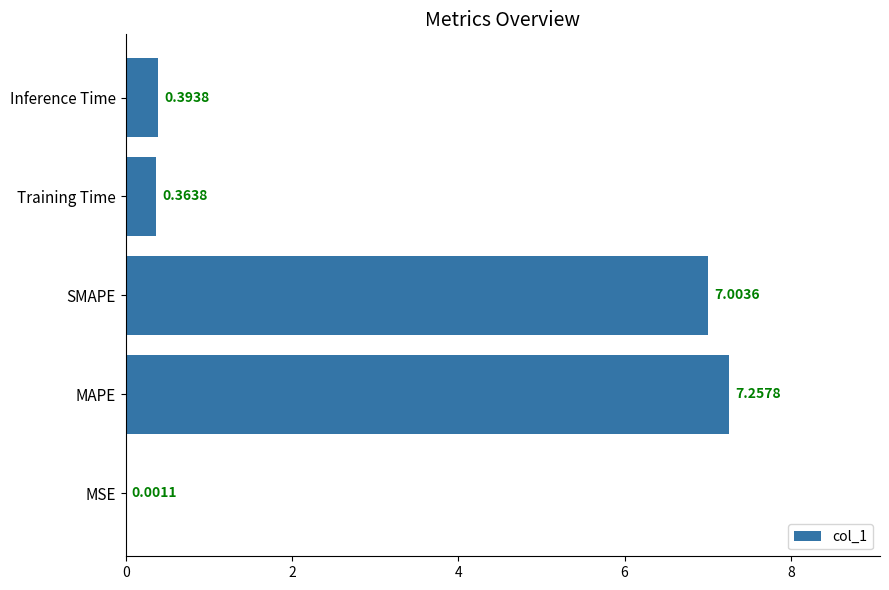

Which has a higher value, SMAPE or Inference Time?

SMAPE